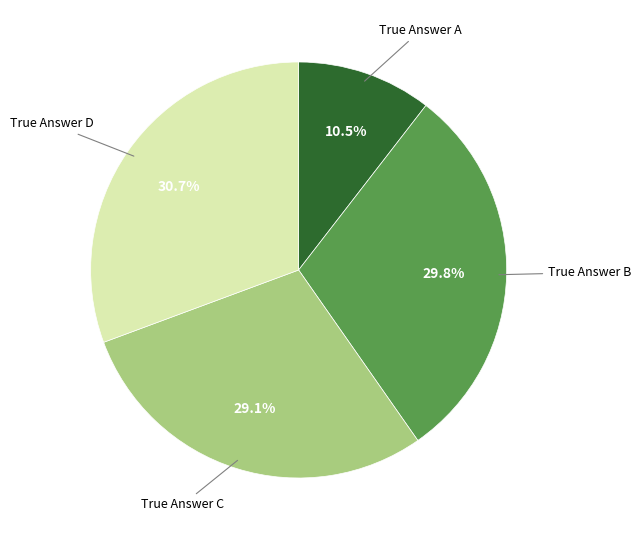

How many segments does this pie chart have?

4